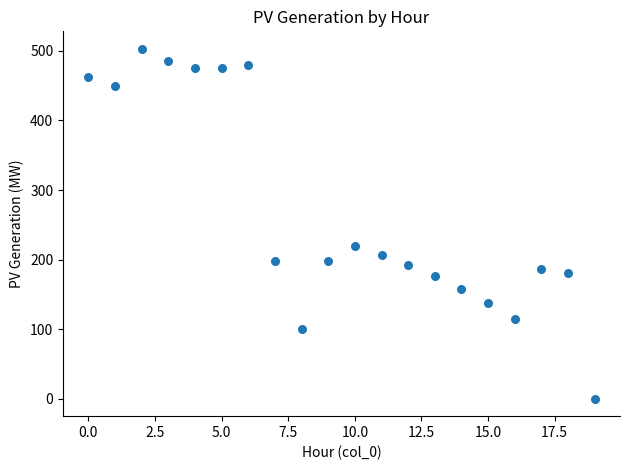

What is the range of Y values (max minus min)?

503